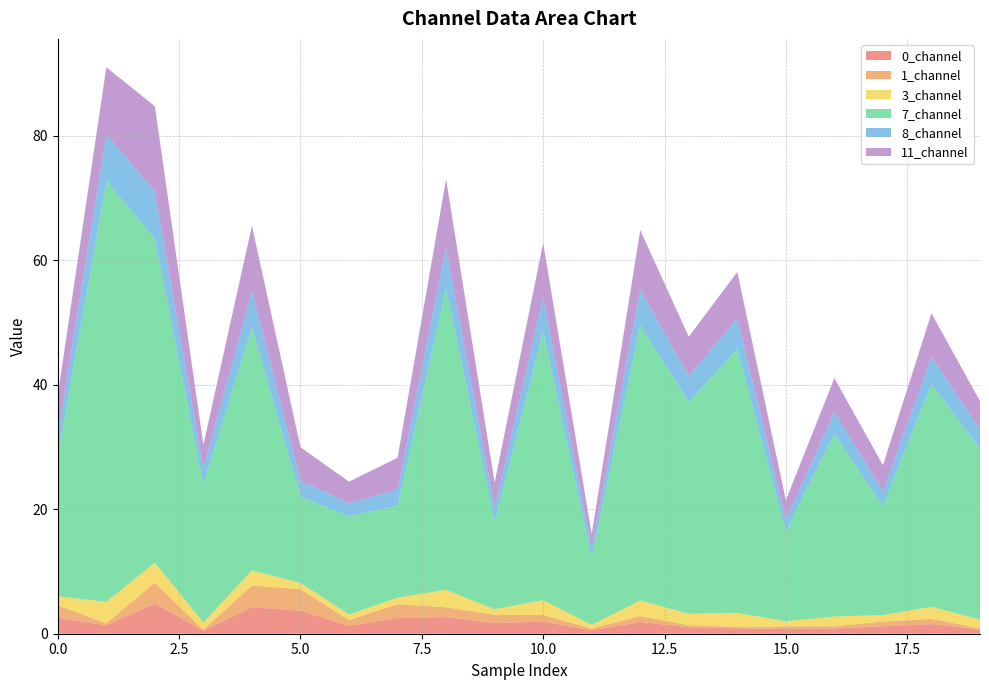

Reading left to right, what are all the values shown in this chart?

0_channel: 2.5	1.3	4.8	0.5	4.3	3.7	1.3	2.5	2.7	1.7	1.9	0.5	1.9	1.0	0.9	0.8	0.9	1.2	1.6	0.7
1_channel: 2.0	0.3	3.4	0.1	3.5	3.4	0.9	2.2	1.6	1.3	1.1	0.3	0.9	0.3	0.2	0.4	0.3	0.8	0.8	0.2
3_channel: 1.4	3.4	3.2	1.1	2.4	1.0	0.9	1.0	2.8	0.9	2.4	0.6	2.5	1.8	2.2	0.8	1.6	1.0	1.9	1.4
7_channel: 22.5	67.6	52.1	22.3	39.1	13.9	15.8	14.8	48.5	14.1	43.2	10.9	44.2	34.1	42.4	14.5	29.4	17.5	35.8	27.5
8_channel: 3.4	7.5	7.6	2.5	5.8	2.6	2.1	2.6	6.5	2.2	5.4	1.4	5.8	4.1	5.0	1.9	3.5	2.4	4.4	3.1
11_channel: 6.4	10.8	13.7	3.8	10.5	5.4	3.5	5.1	11.0	4.1	8.8	2.3	9.5	6.3	7.4	3.1	5.4	4.1	7.0	4.5